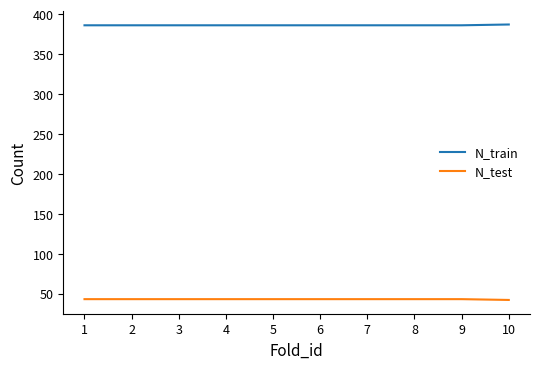

What is the highest value of the N_test series?

43